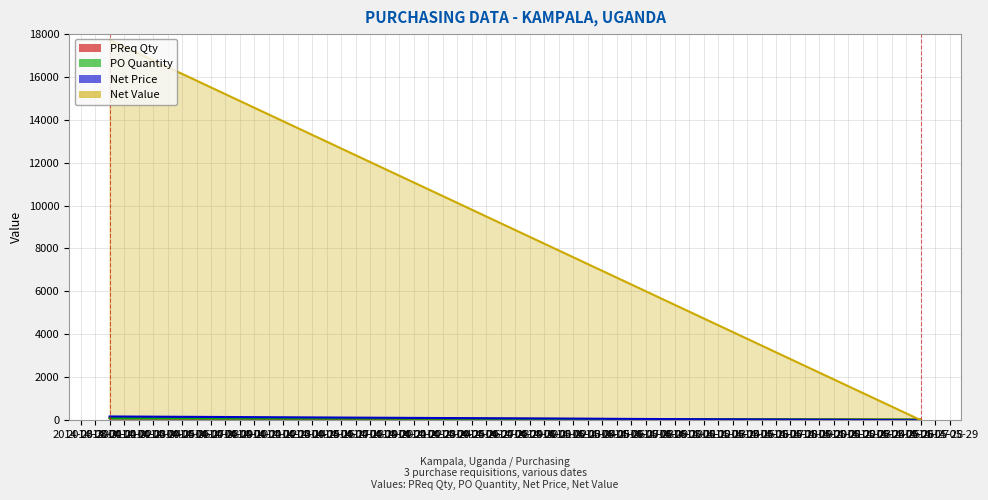

What is the label of the 1st point from the left?

2014-04-01